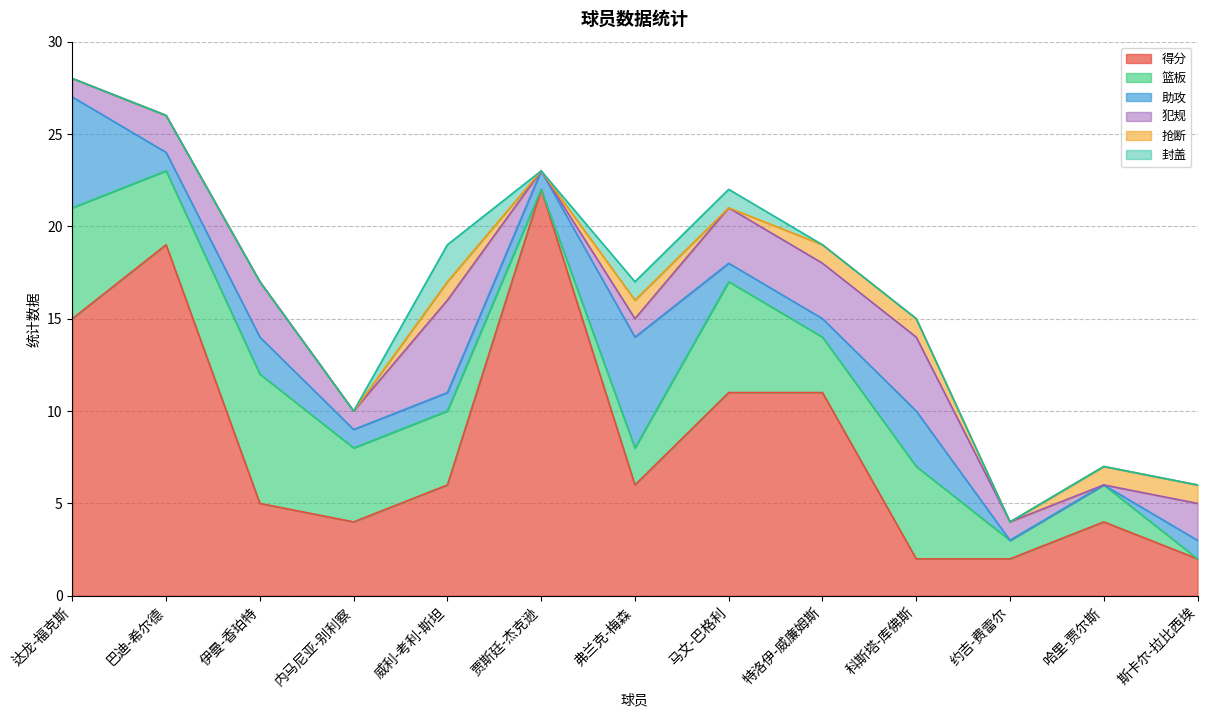

What are all the series names shown in the legend?

得分, 篮板, 助攻, 犯规, 抢断, 封盖